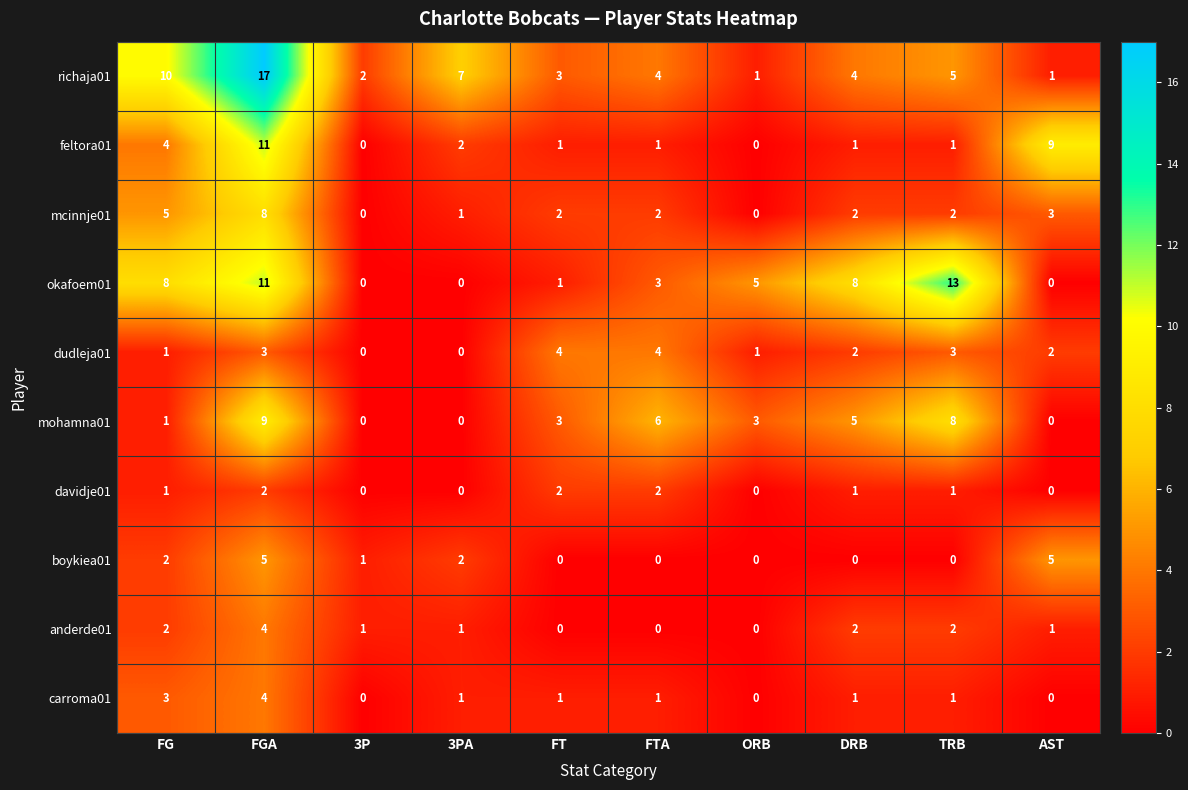

Which series changed the most between FGA and 3P?

richaja01